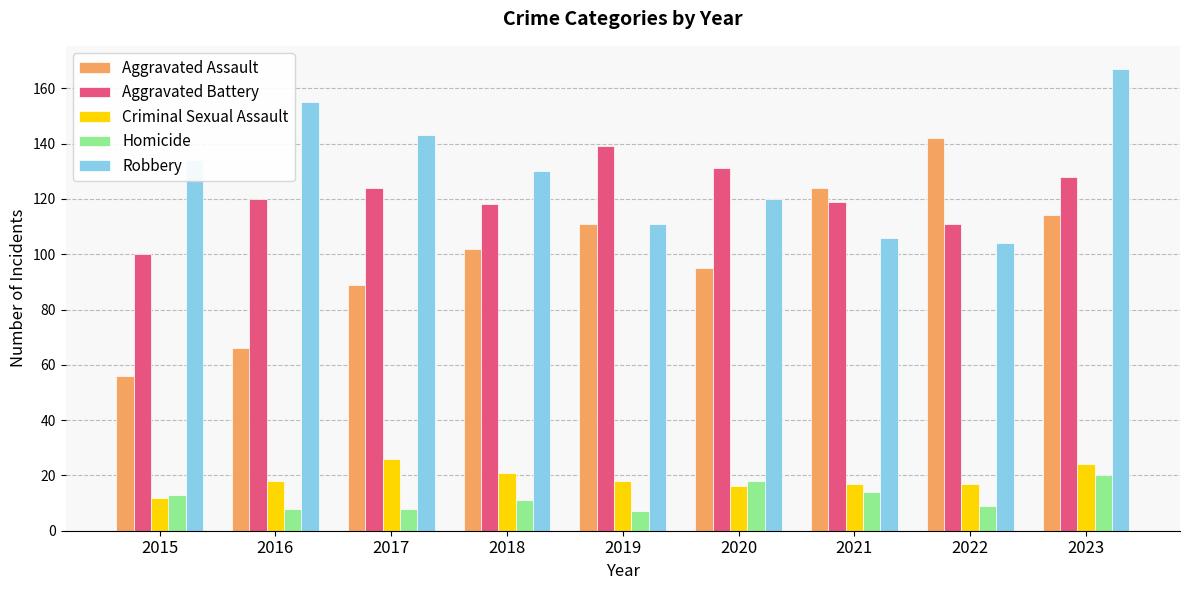

How many bars are there in each group?

5